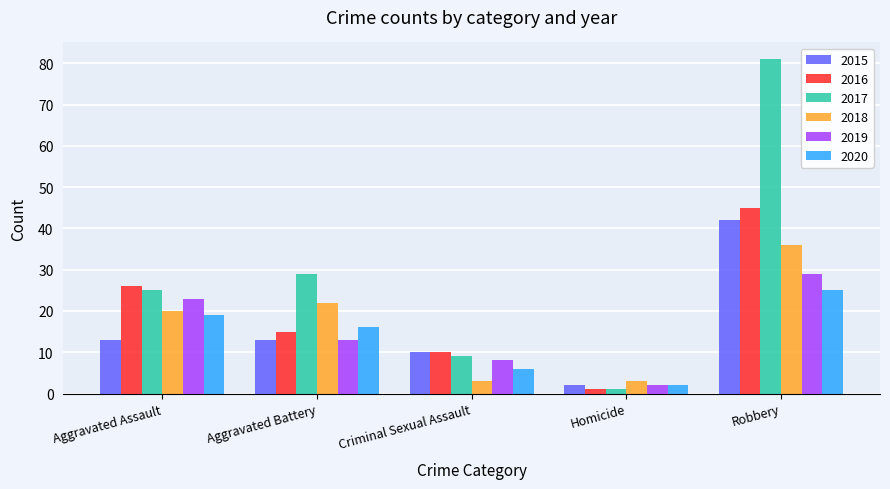

What is the greatest value displayed?

81